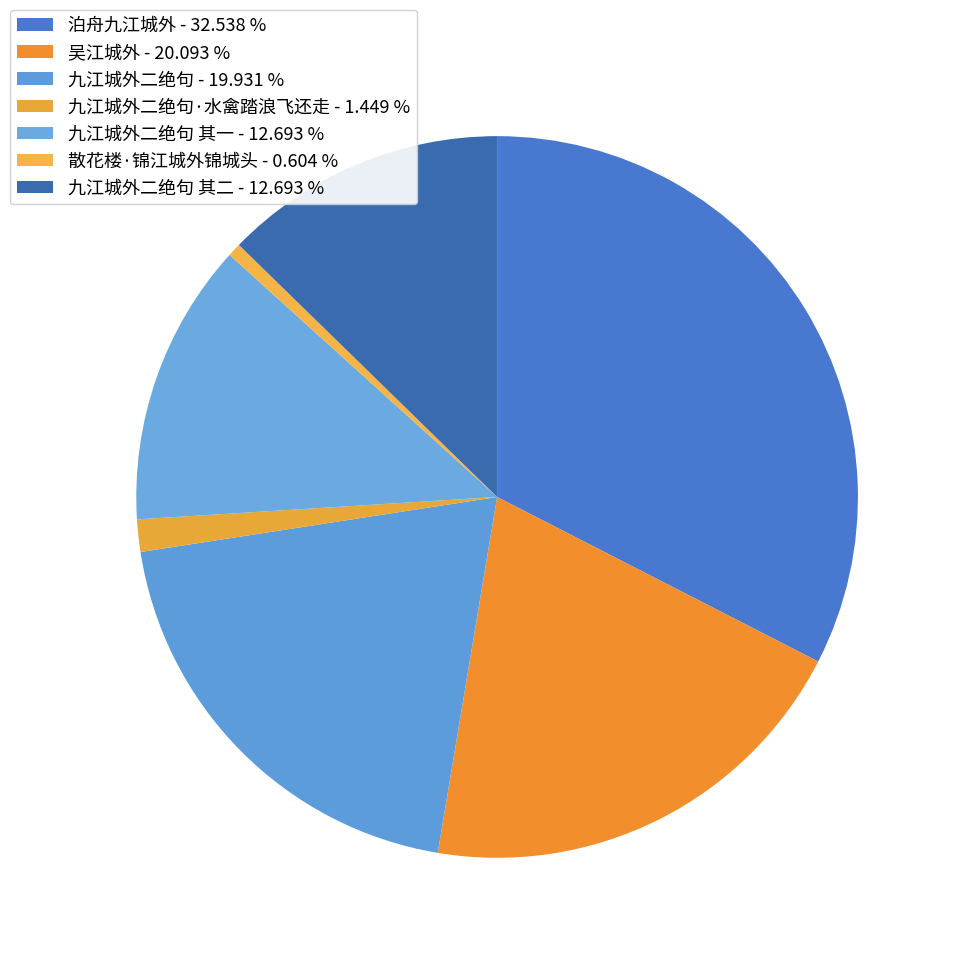

Count the number of slices in the pie.

7